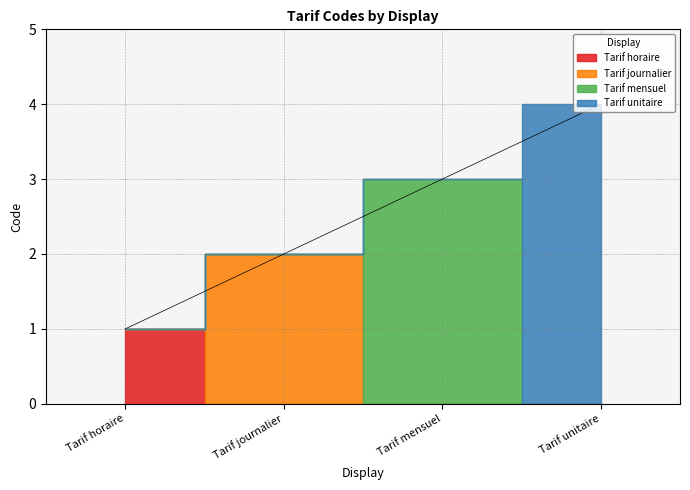

The chart shows a value of 4 at Tarif mensuel. True or false?

False